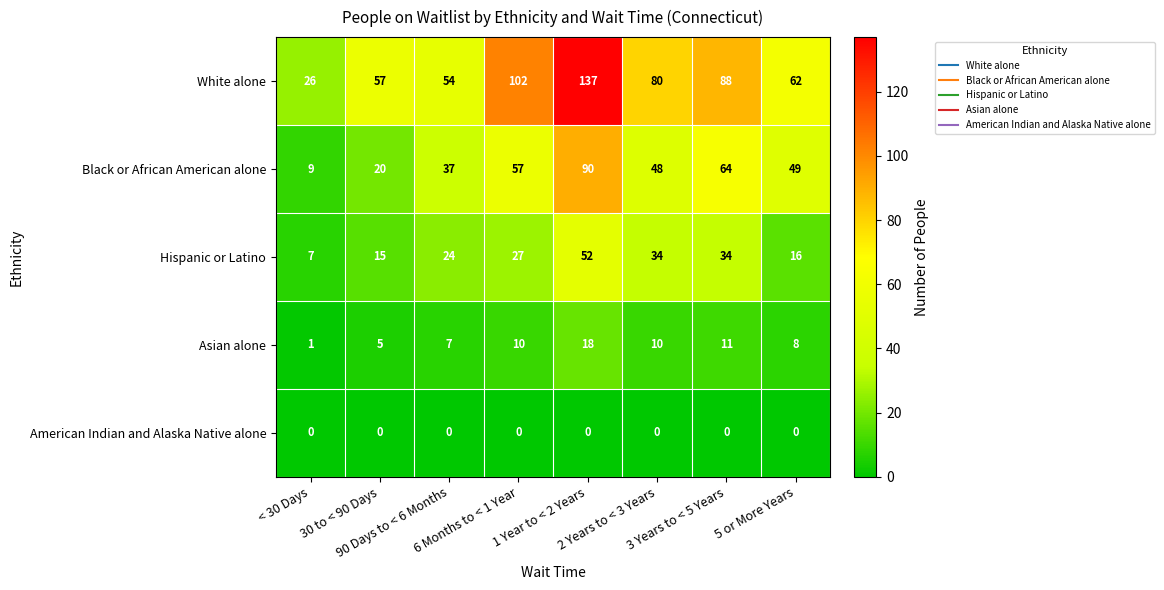

What is the sum of all White alone values?

606